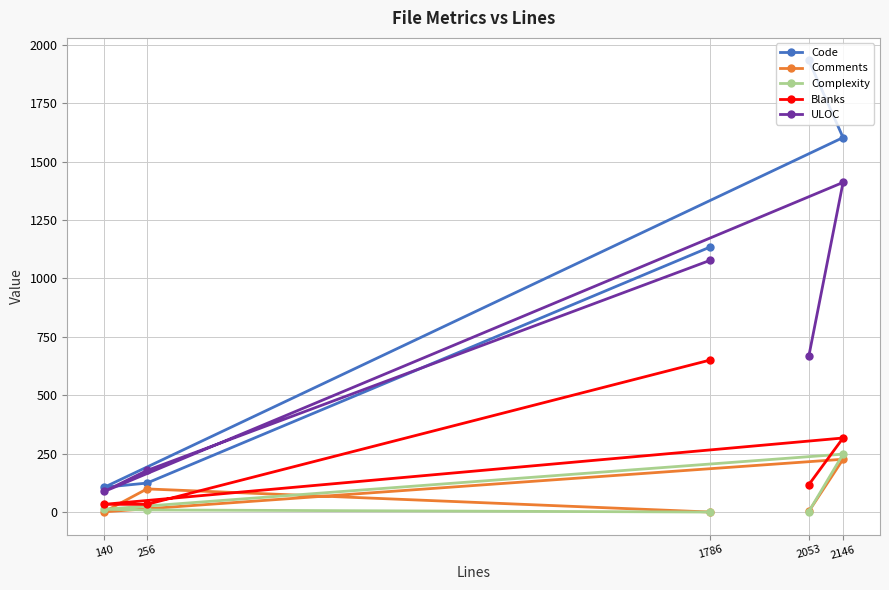

Which series has the widest spread of values?

Code